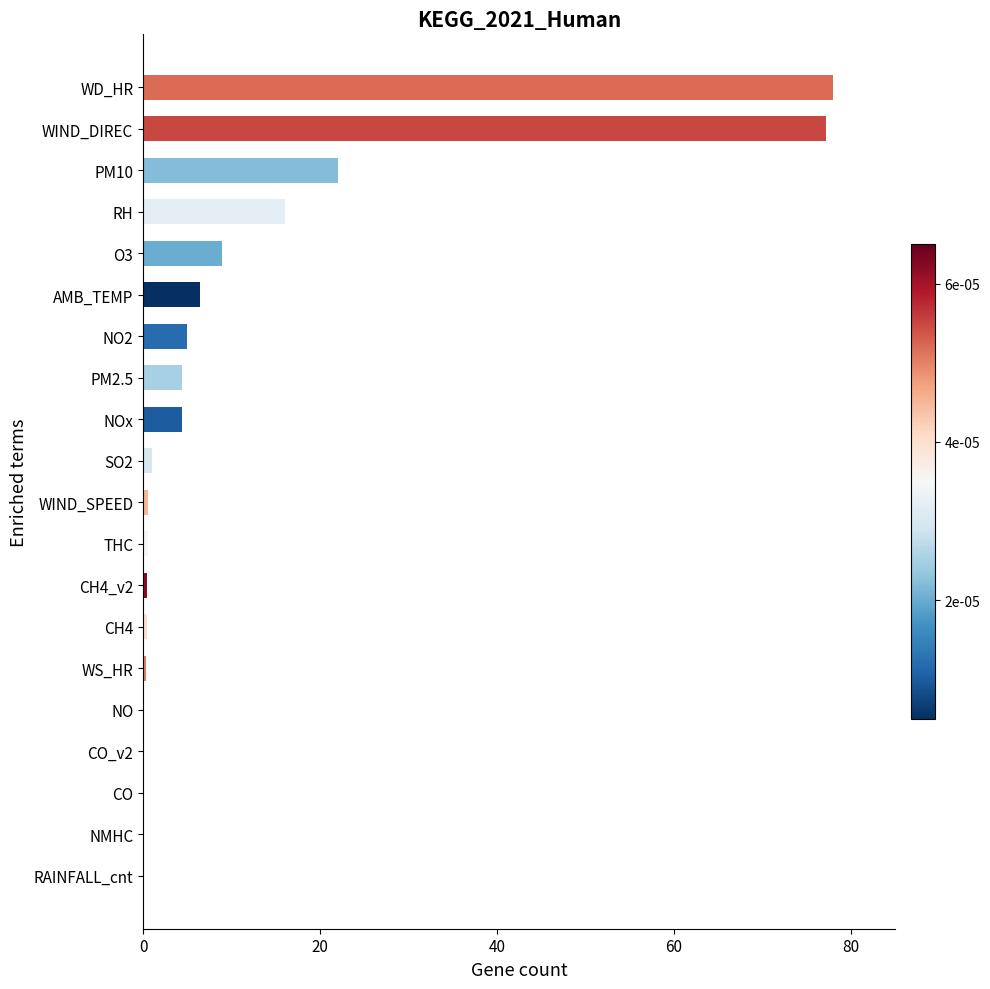

What value does the data have at WD_HR?

78.0